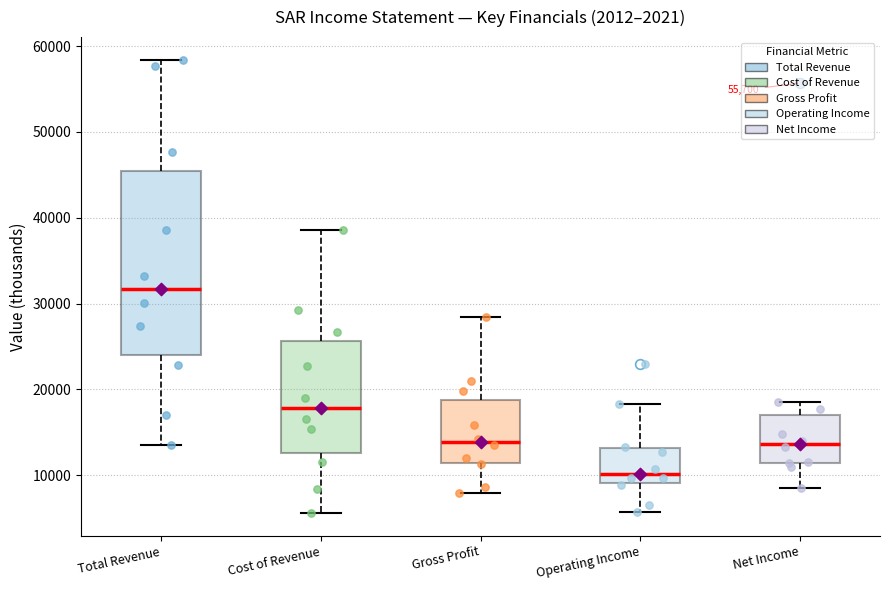

Which box has the lowest median line?

Operating Income